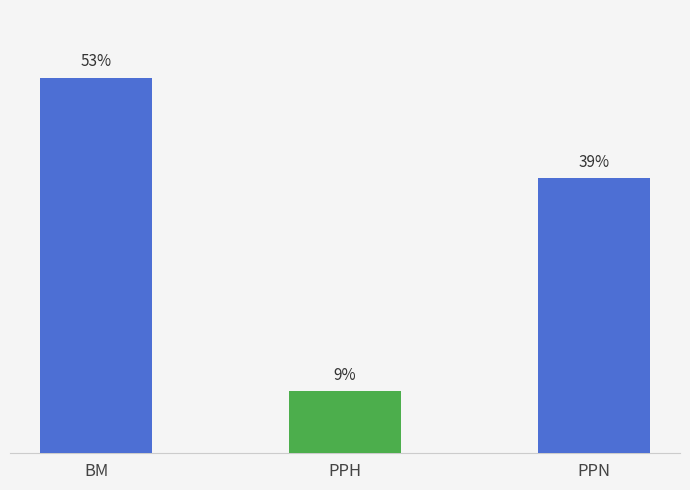

Which label corresponds to the smallest value in the chart?

PPH